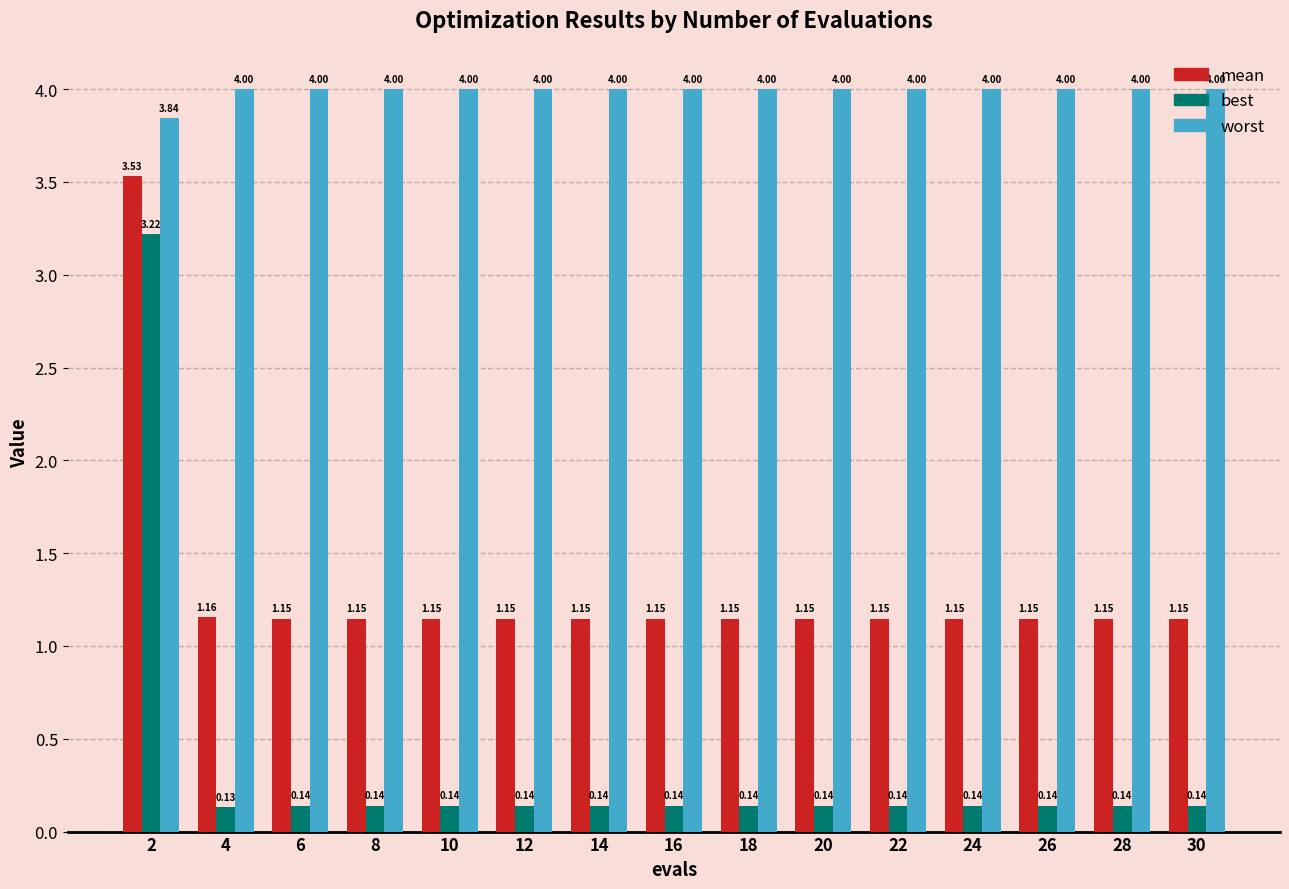

What is the average value of the mean series?

1.3